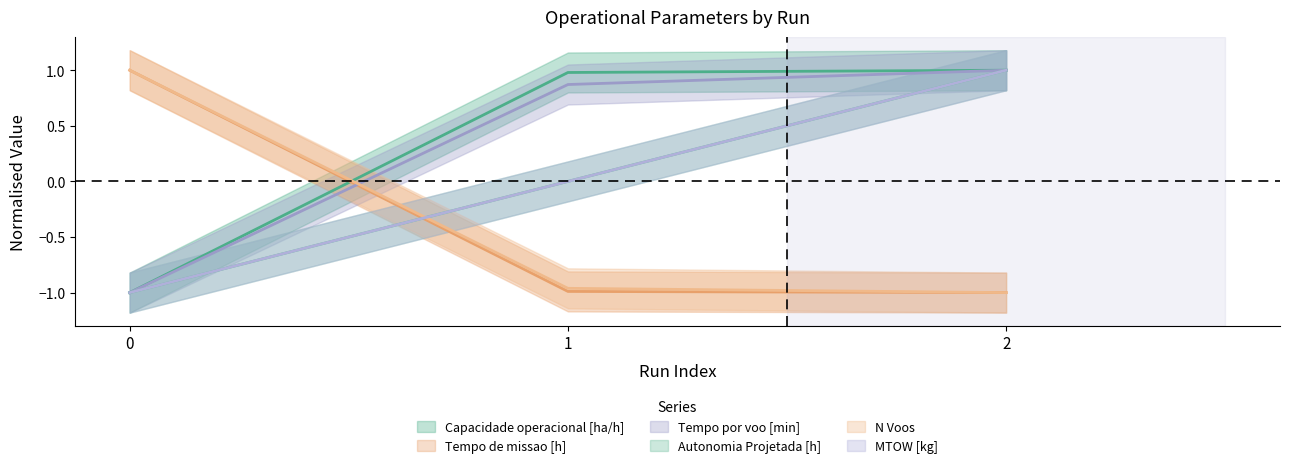

List the labels in order of MTOW [kg] value, smallest first.

0, 1, 2